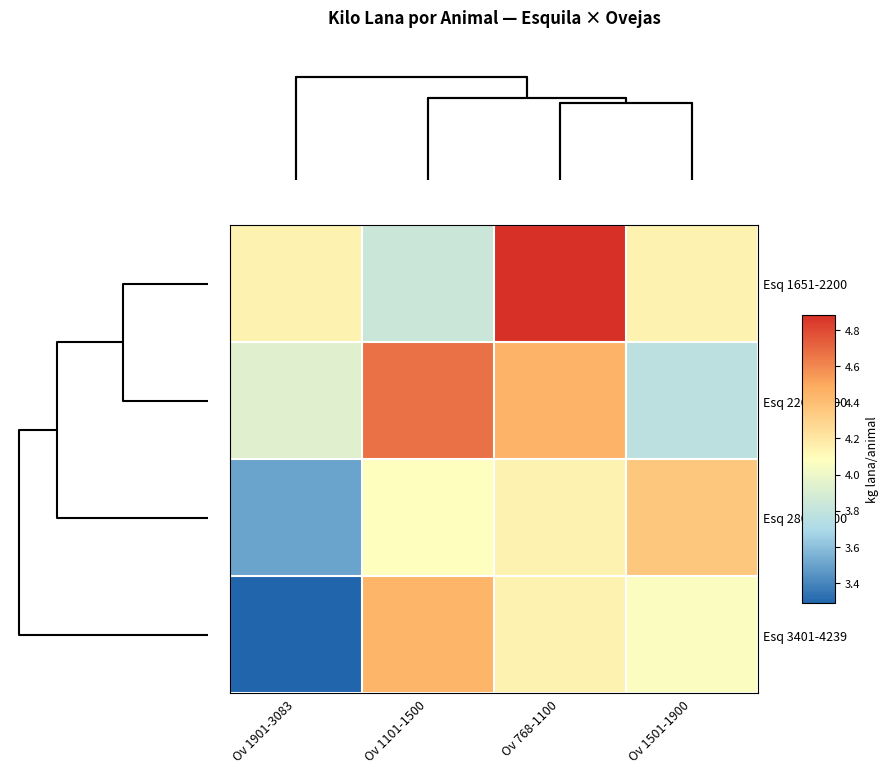

At which category does the chart reach its peak across all series?

Ov 768-1100